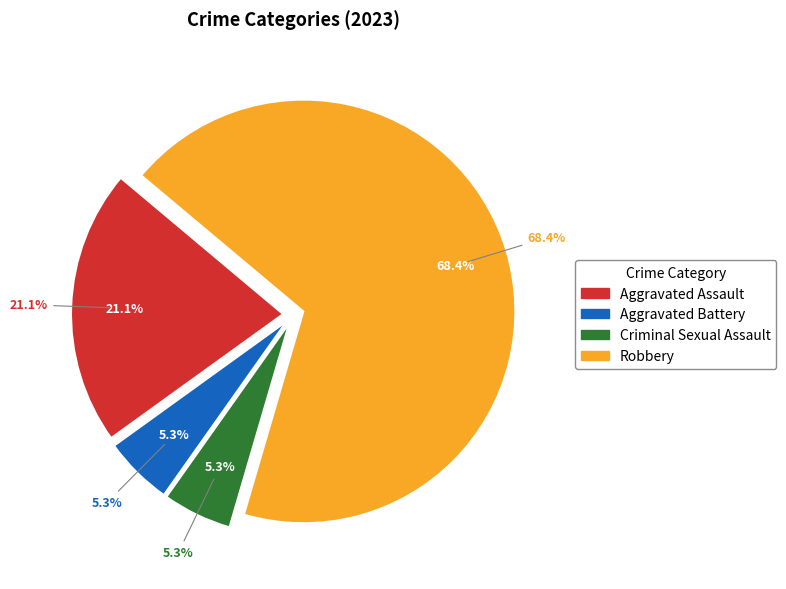

How much of the chart is everything except Criminal Sexual Assault?

94.7%